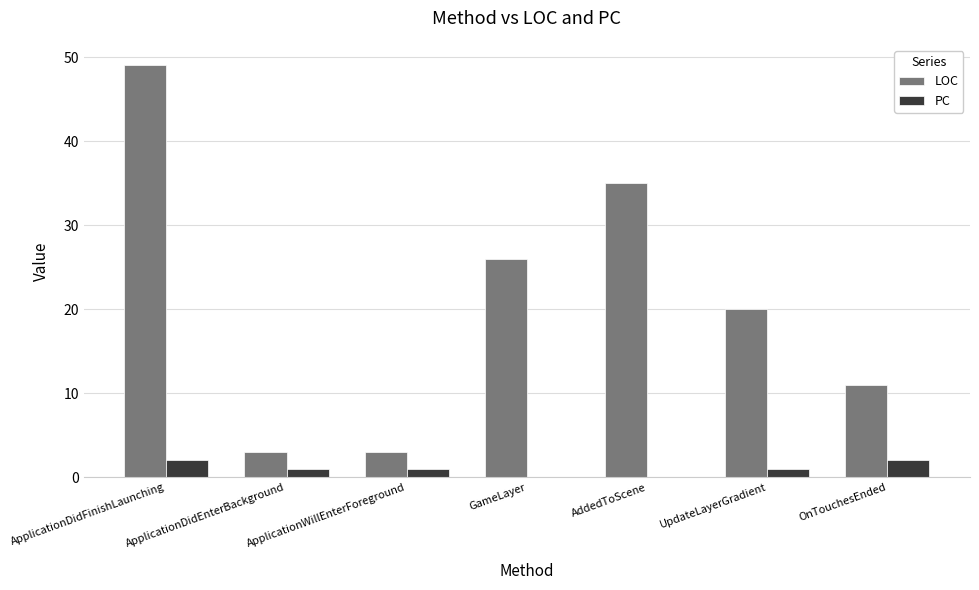

Is the value of LOC at ApplicationWillEnterForeground greater than the value of PC at AddedToScene?

Yes